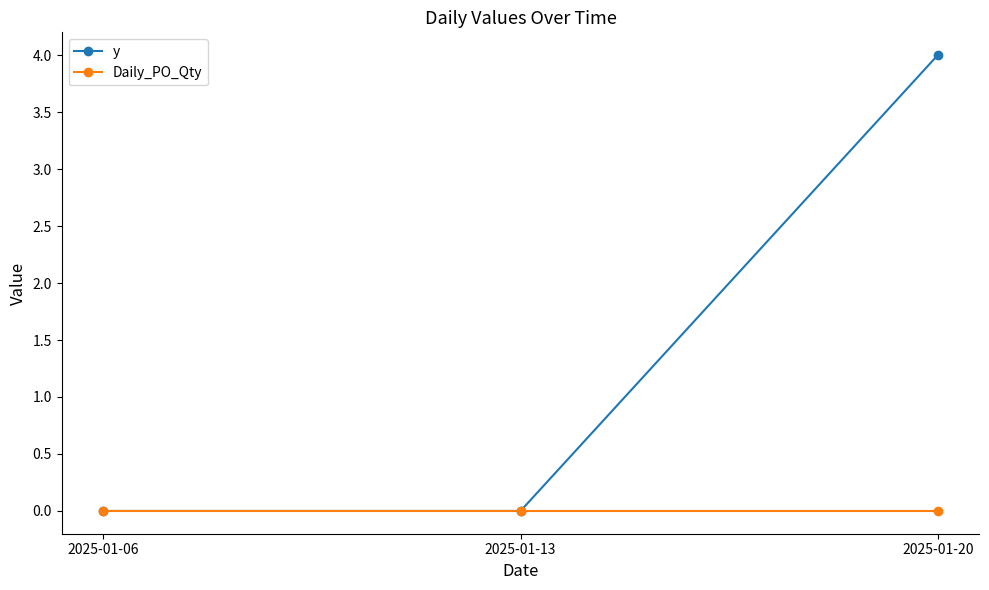

Count the y values in the range 0 to 4.

3